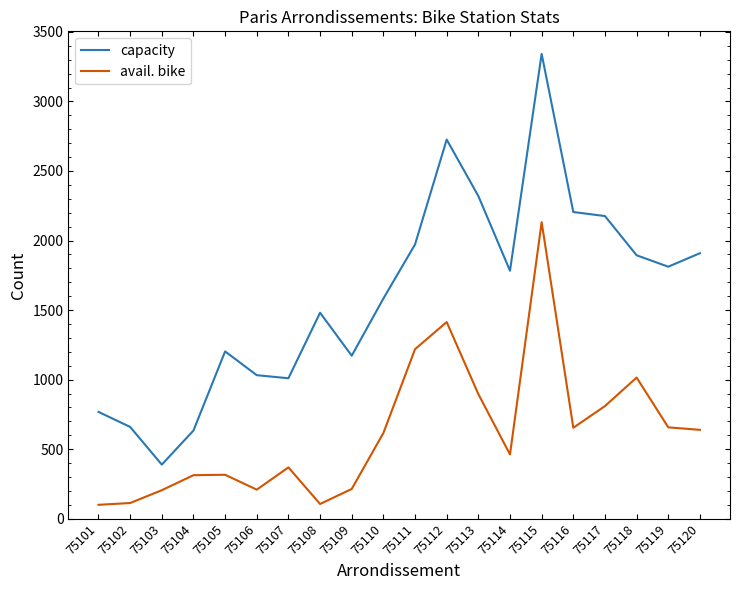

Which series has the largest total across all categories?

capacity